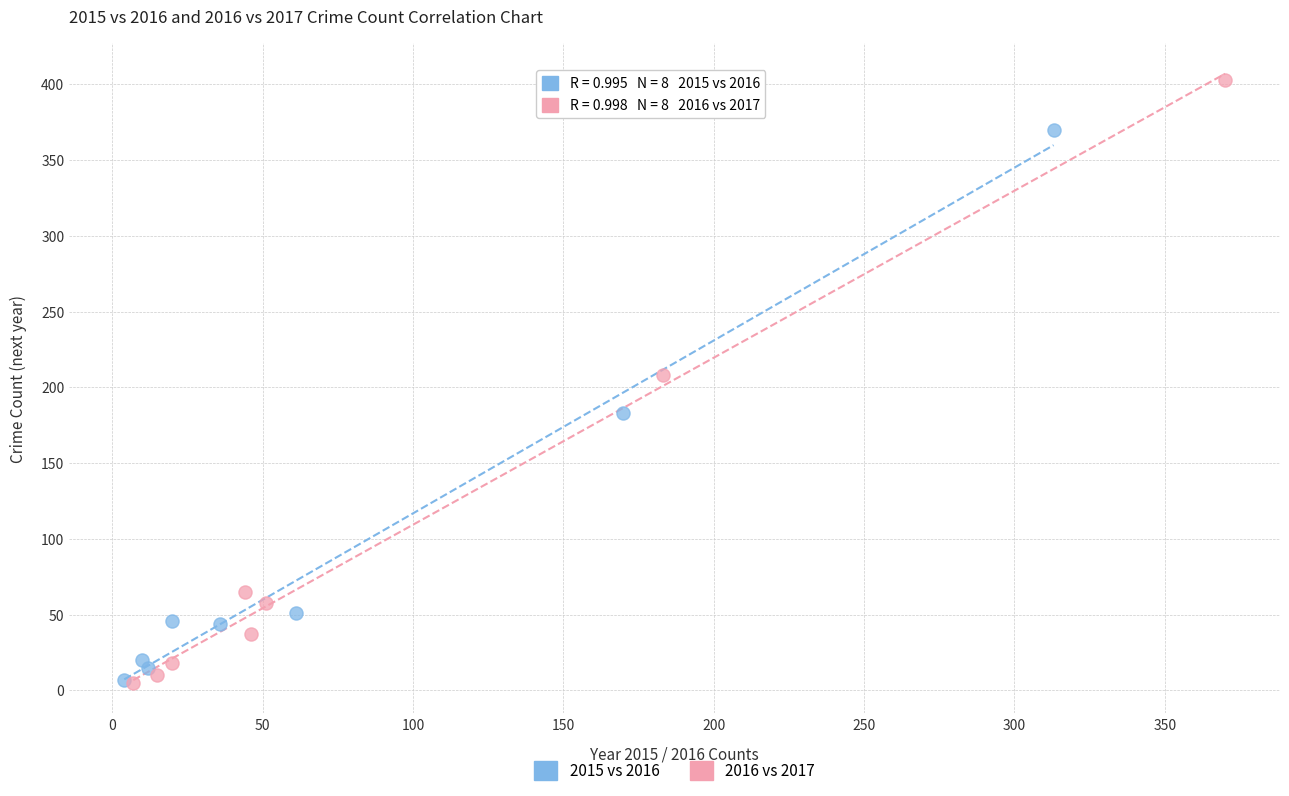

Which series contains the highest Y value?

2016 vs 2017